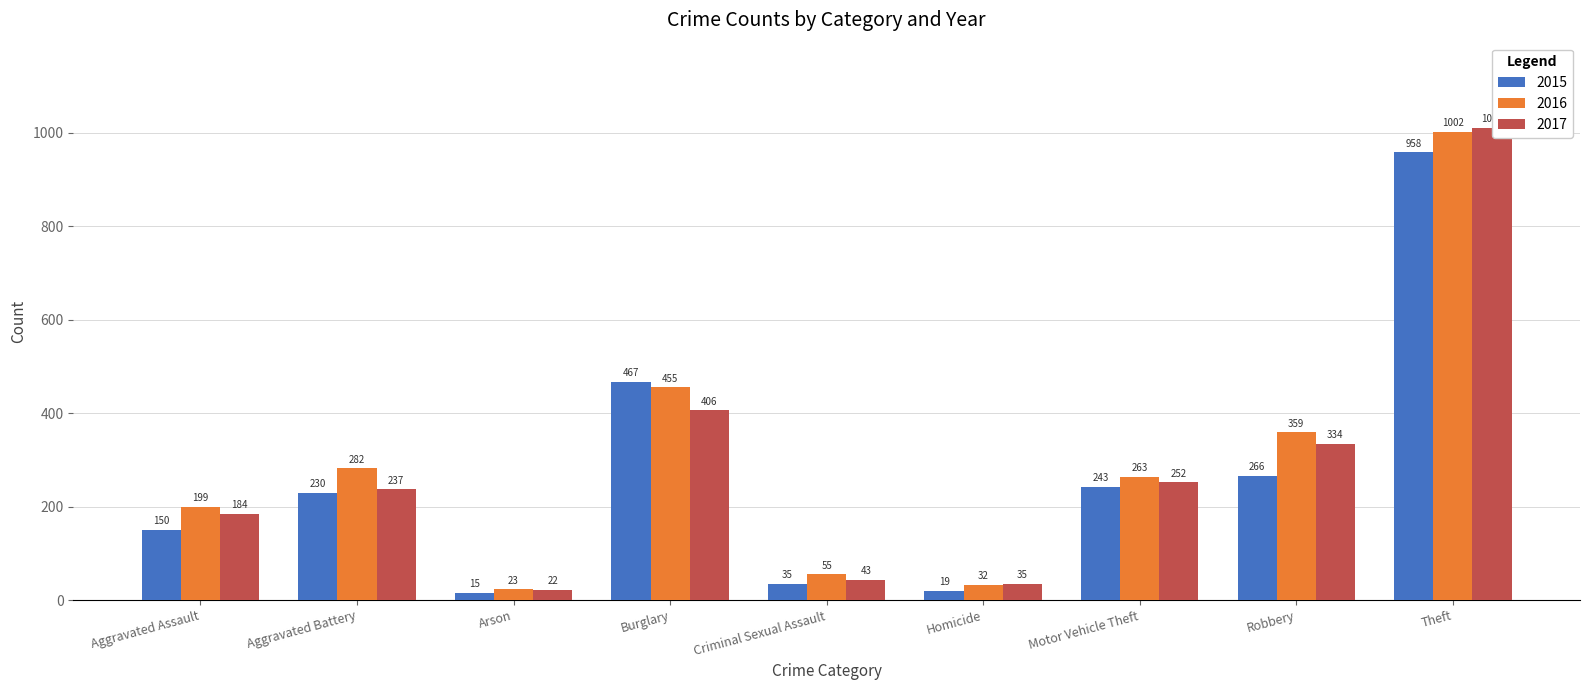

What value does the 2015 series have at Criminal Sexual Assault, to the nearest 50?

50